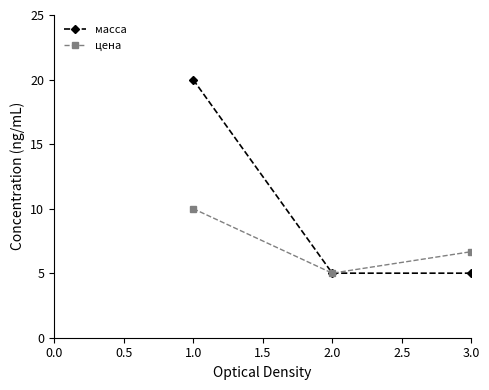

How many lines are shown in the chart?

2